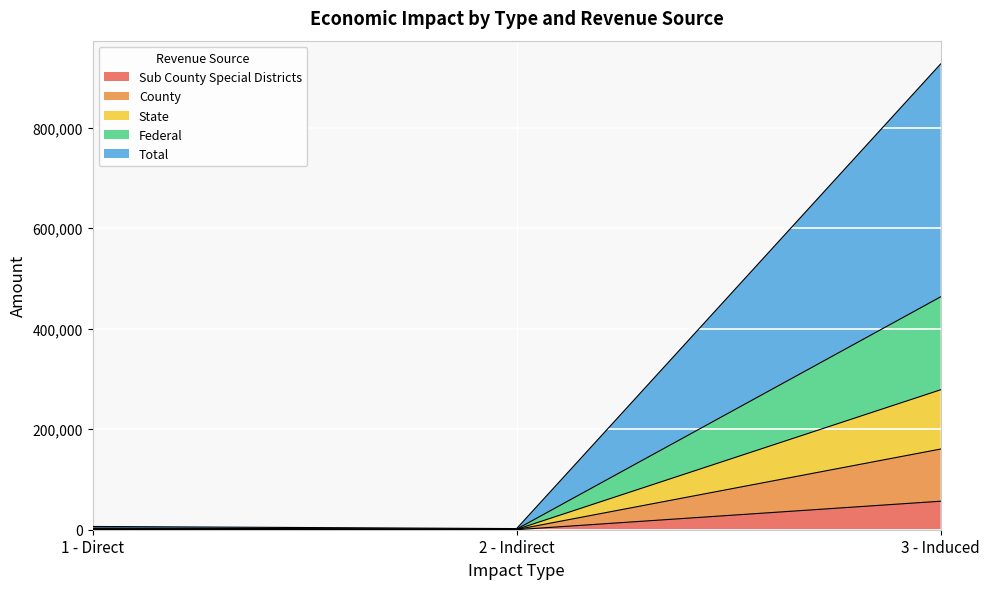

Rank the series at 2 - Indirect from highest to lowest value.

Federal, State, Total, County, Sub County Special Districts